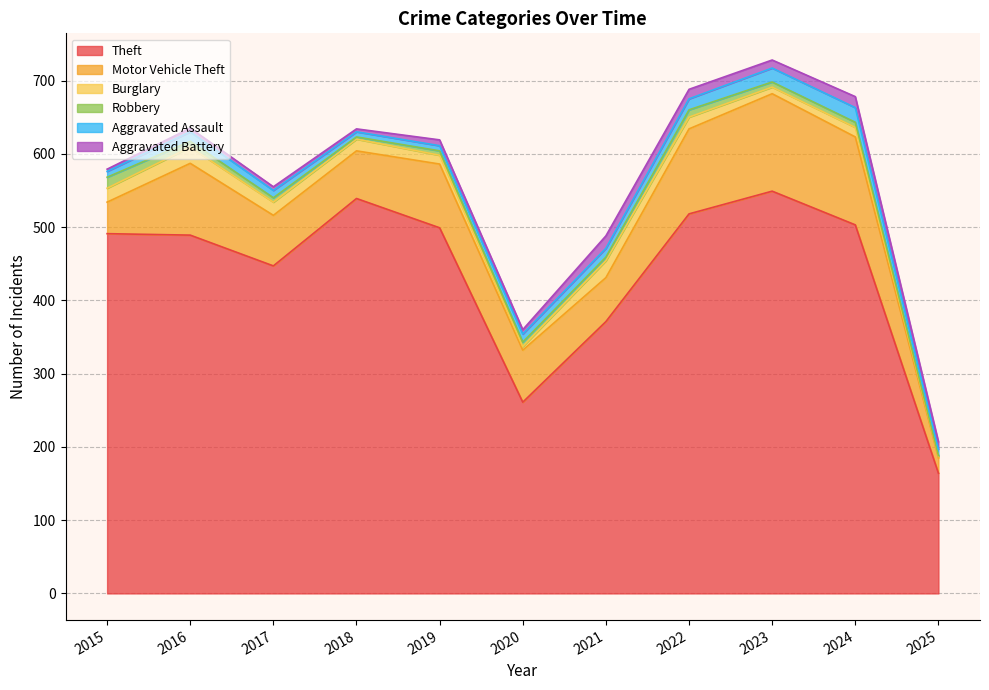

Reading left to right, what are all the values shown in this chart?

Theft: 2015=491	2016=489	2017=447	2018=539	2019=499	2020=261	2021=371	2022=518	2023=549	2024=503	2025=164
Motor Vehicle Theft: 2015=43	2016=98	2017=69	2018=65	2019=87	2020=71	2021=60	2022=116	2023=133	2024=120	2025=21
Burglary: 2015=19	2016=22	2017=18	2018=16	2019=12	2020=5	2021=23	2022=16	2023=9	2024=13	2025=2
Robbery: 2015=15	2016=8	2017=6	2018=3	2019=6	2020=6	2021=5	2022=10	2023=7	2024=7	2025=1
Aggravated Assault: 2015=8	2016=13	2017=10	2018=7	2019=7	2020=11	2021=12	2022=15	2023=19	2024=20	2025=9
Aggravated Battery: 2015=3	2016=5	2017=5	2018=4	2019=8	2020=6	2021=17	2022=13	2023=11	2024=15	2025=10